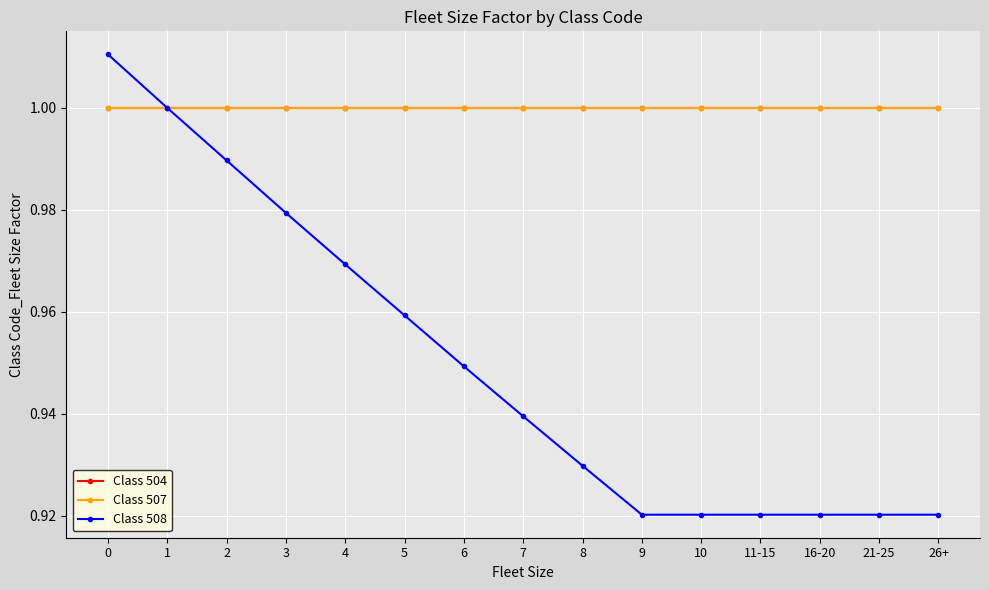

Is this an area chart (filled region under the line)?

No